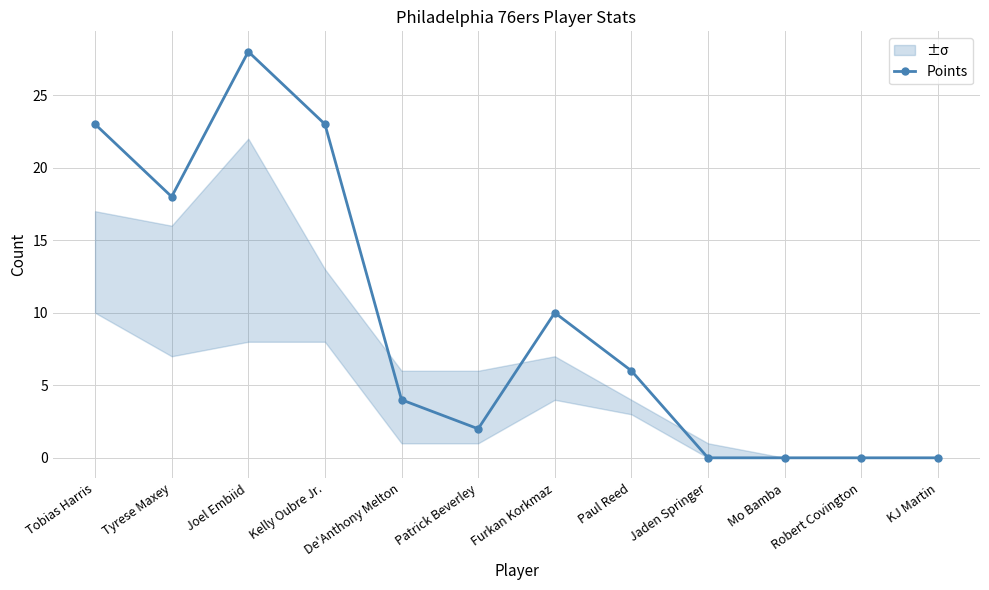

What is the average value?

10